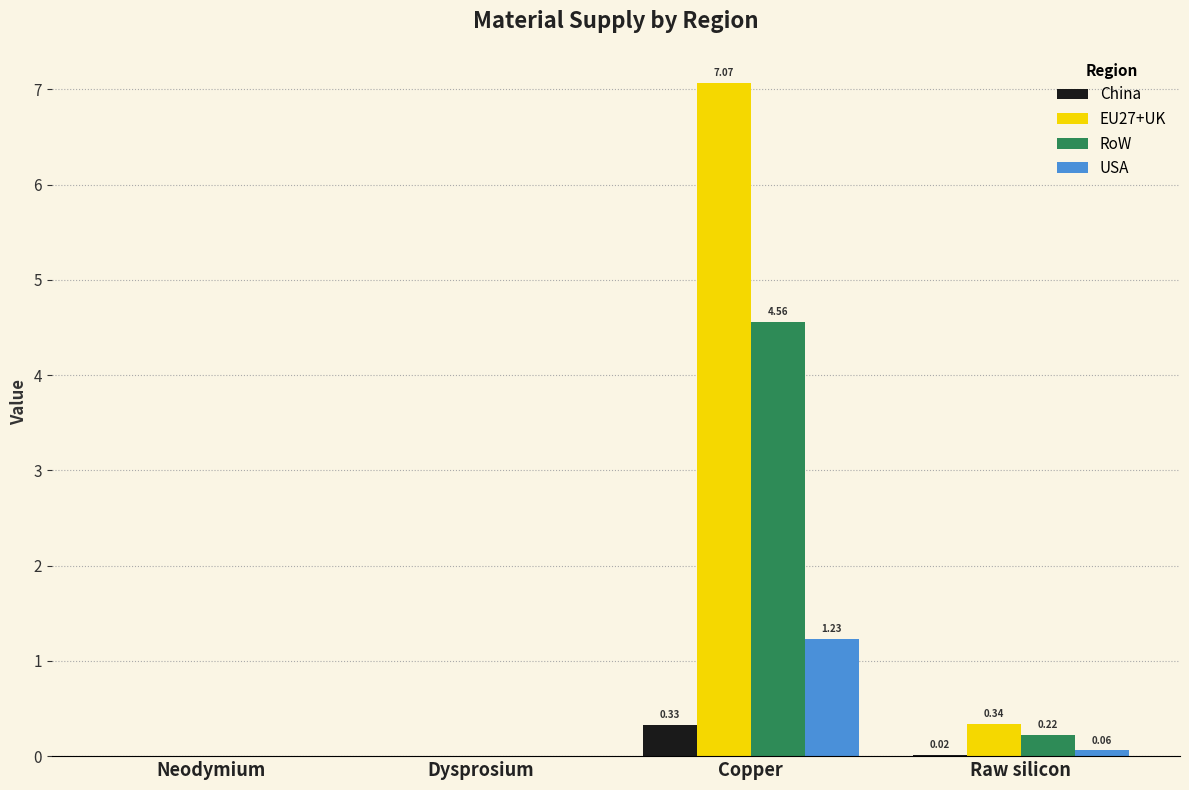

Where is RoW nearest to the value 2?

Raw silicon